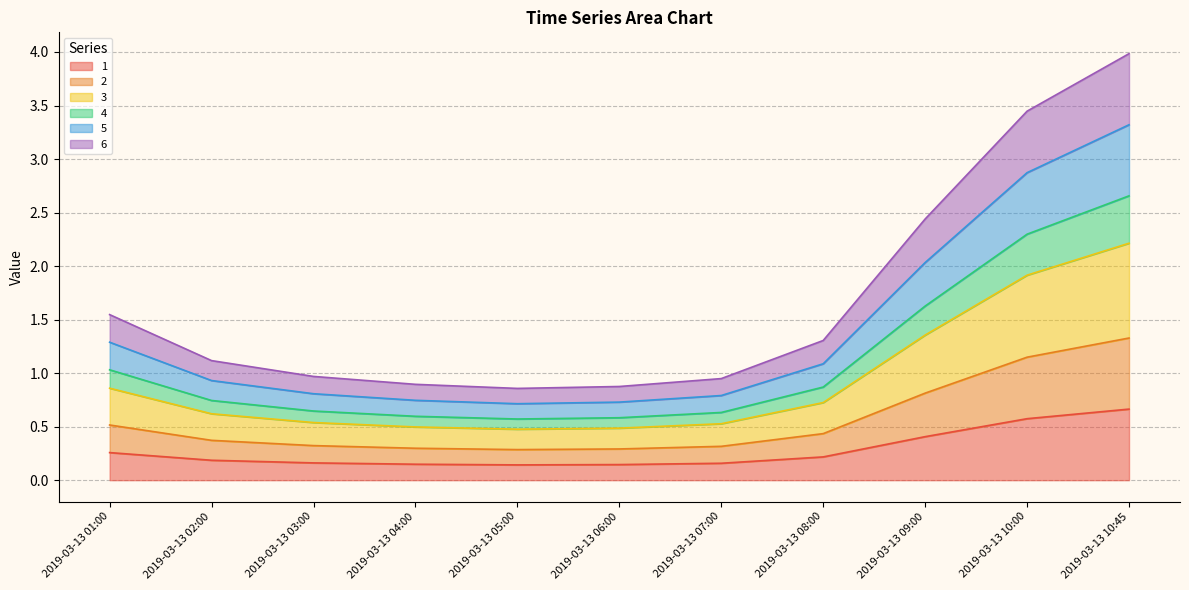

Does the chart display data point markers on the line(s)?

No